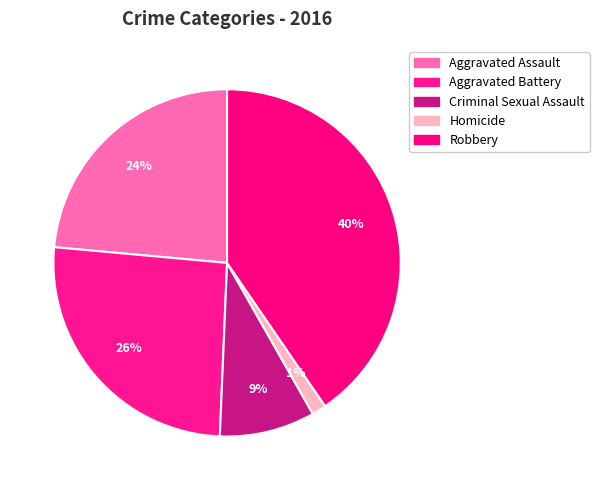

Approximately how many times larger is the value at Aggravated Battery compared to Homicide?

19.3